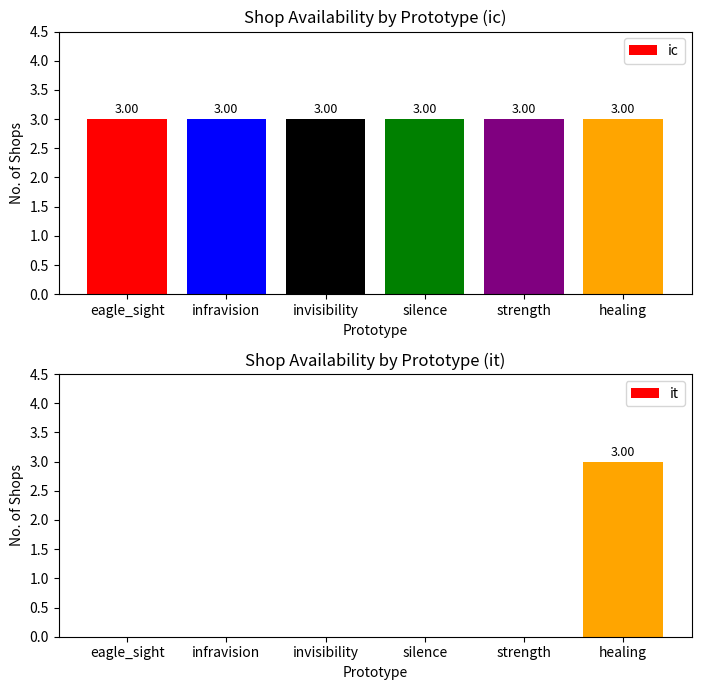

Rank the series by their average value, from highest to lowest.

ic, it